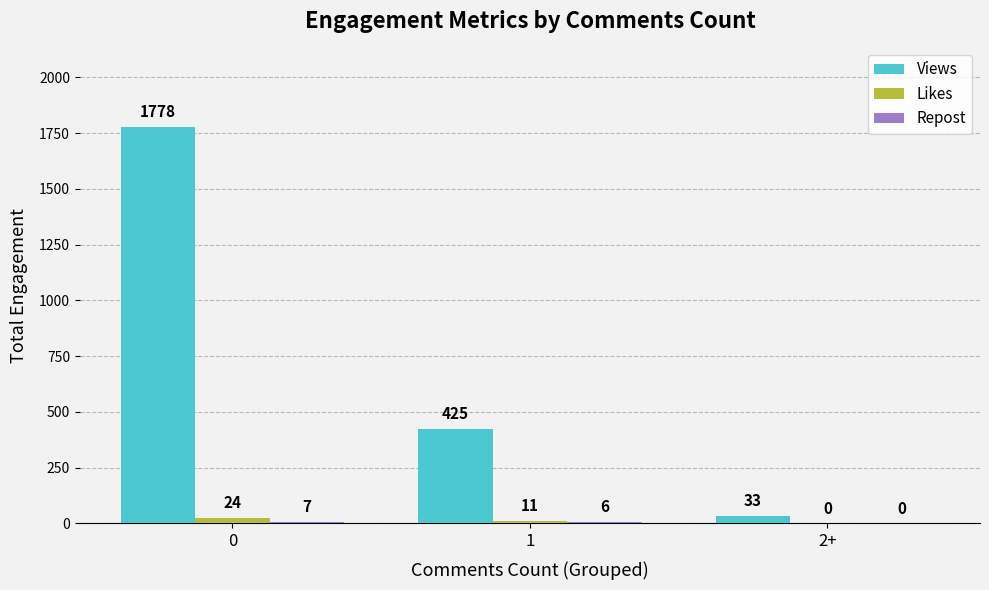

Which series has the widest spread of values?

Views